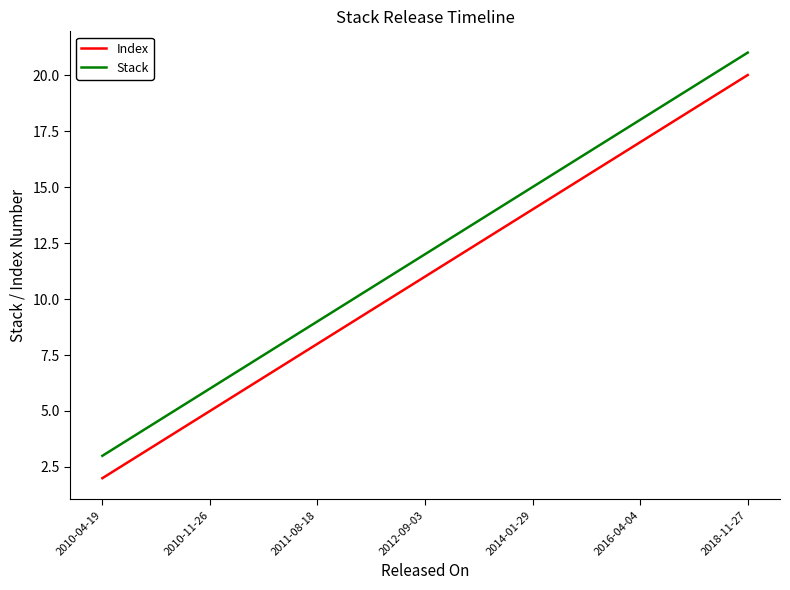

Rank the series by their average value, from lowest to highest.

Index, Stack